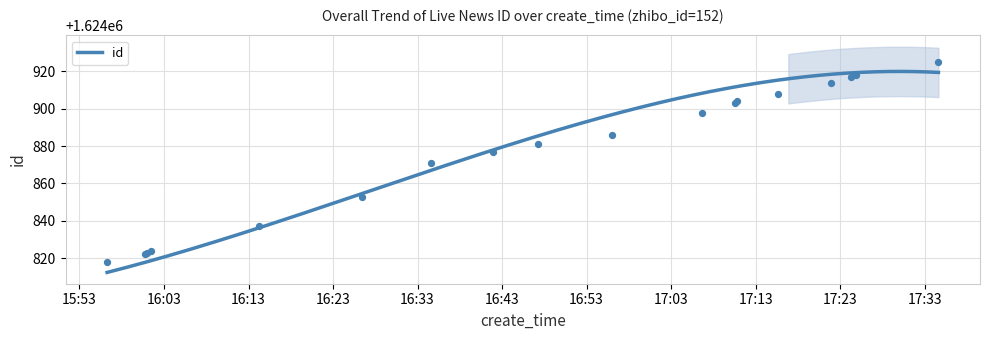

What is the change in value from 2020-02-20 17:15:42 to 2020-02-20 17:24:16?

+9